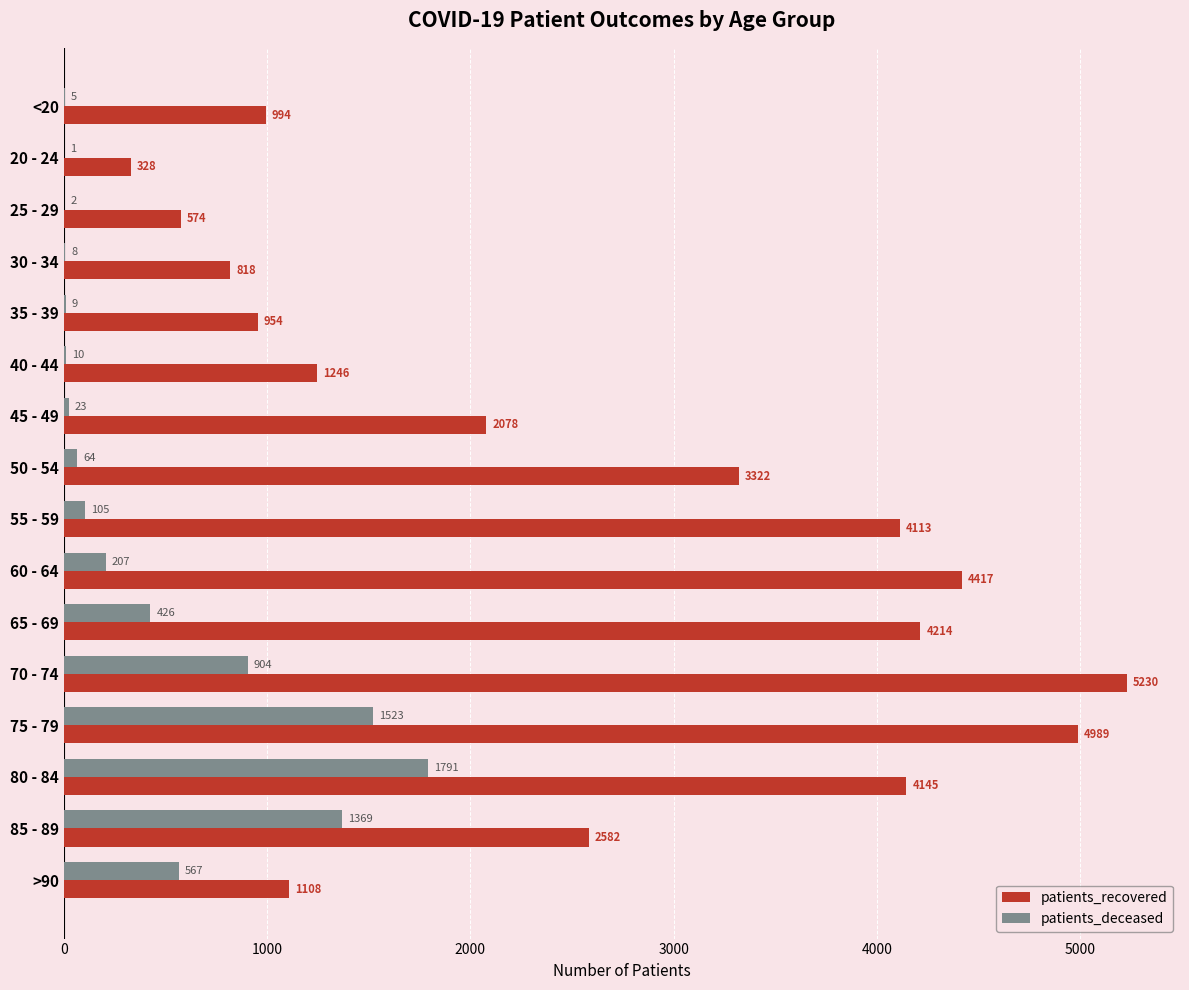

What is the sum of all patients_deceased values?

7014